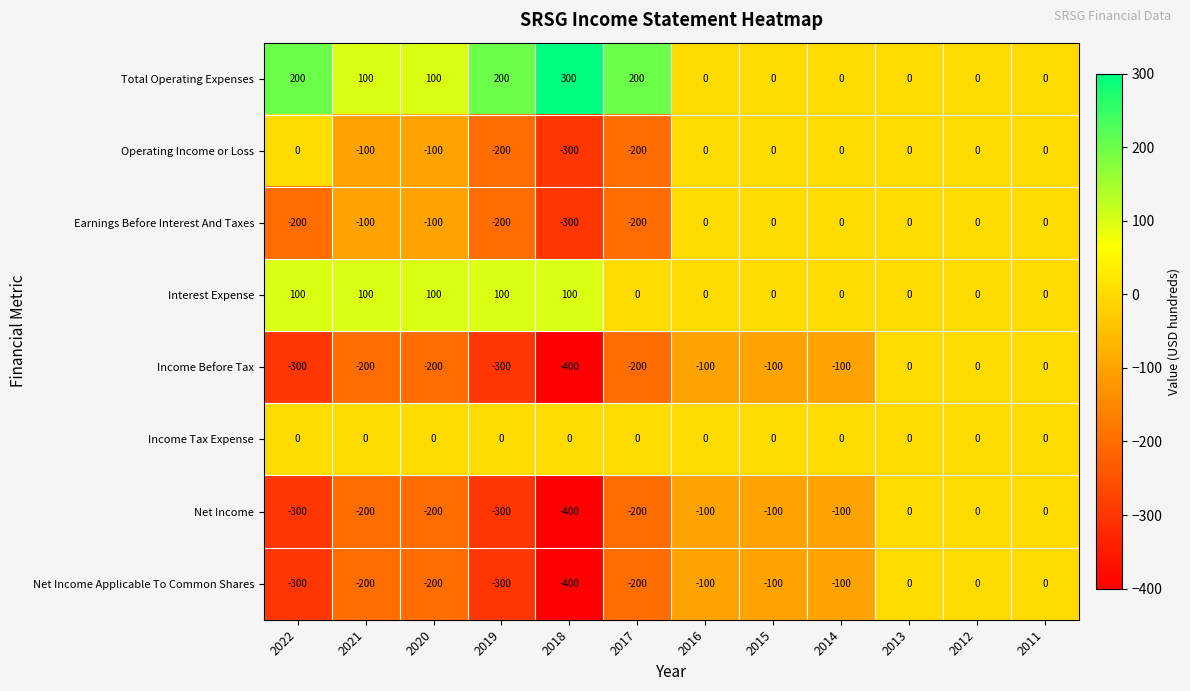

What is the sum of all Net Income values?

-1900